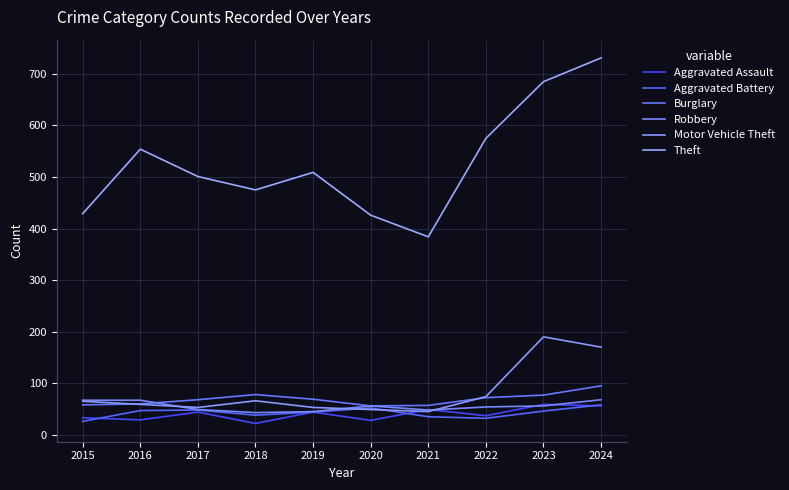

What is the lowest value of the Robbery series?

43